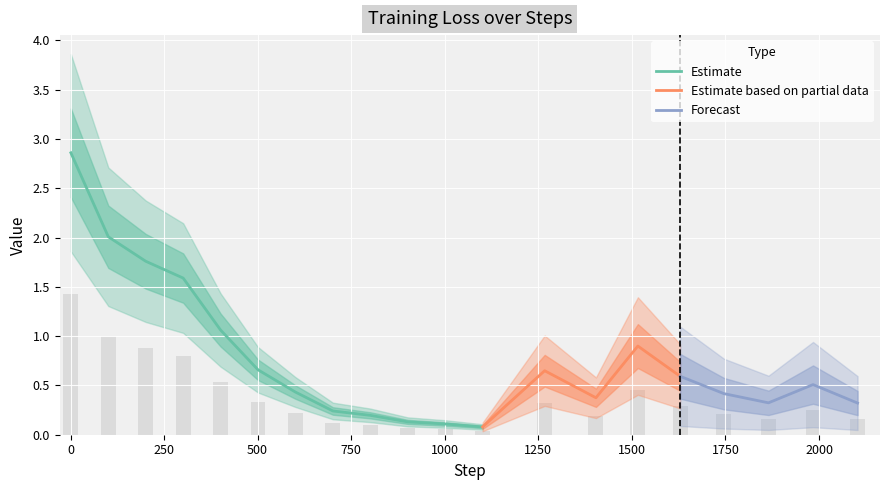

The chart shows a value of 0.2 at 1500. True or false?

False